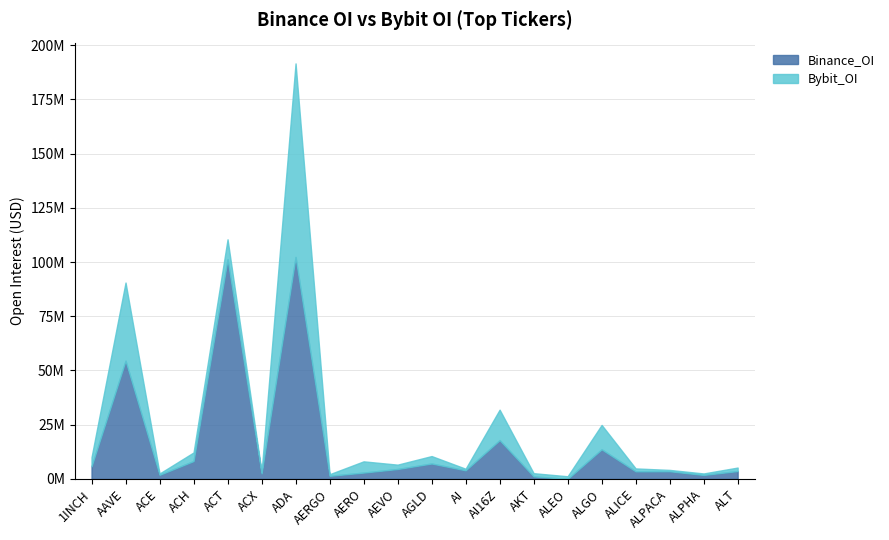

At which label does Binance_OI reach its peak?

ADA